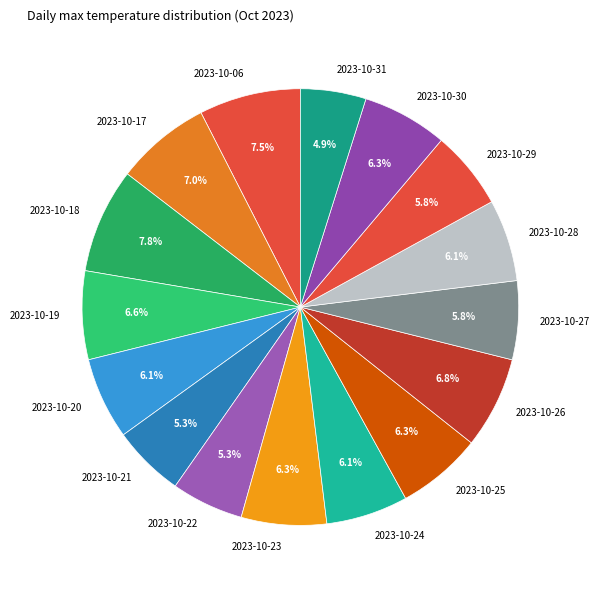

Is it true that 2023-10-25 is 1% of the pie?

False